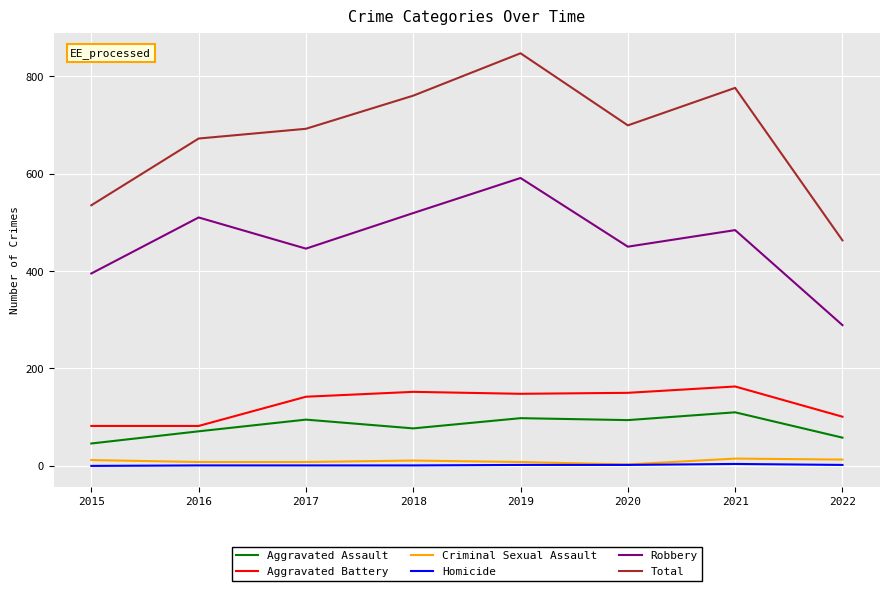

Which series has the largest range (max minus min)?

Total